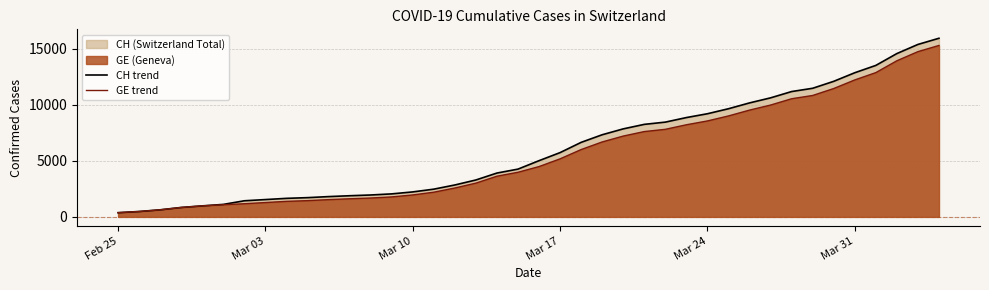

What is the highest value of the GE trend series?

15284